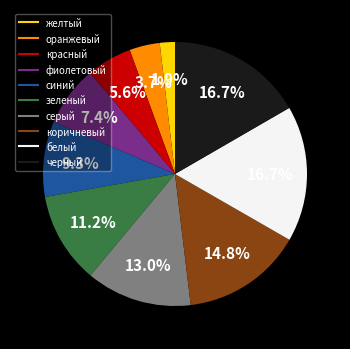

To the nearest percent, what is the difference between the коричневый and зеленый slice percentages?

4%